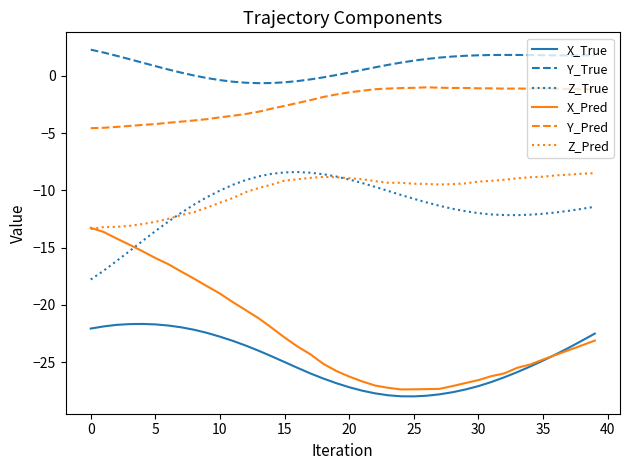

True or false: X_True and Y_True cross at least once.

False